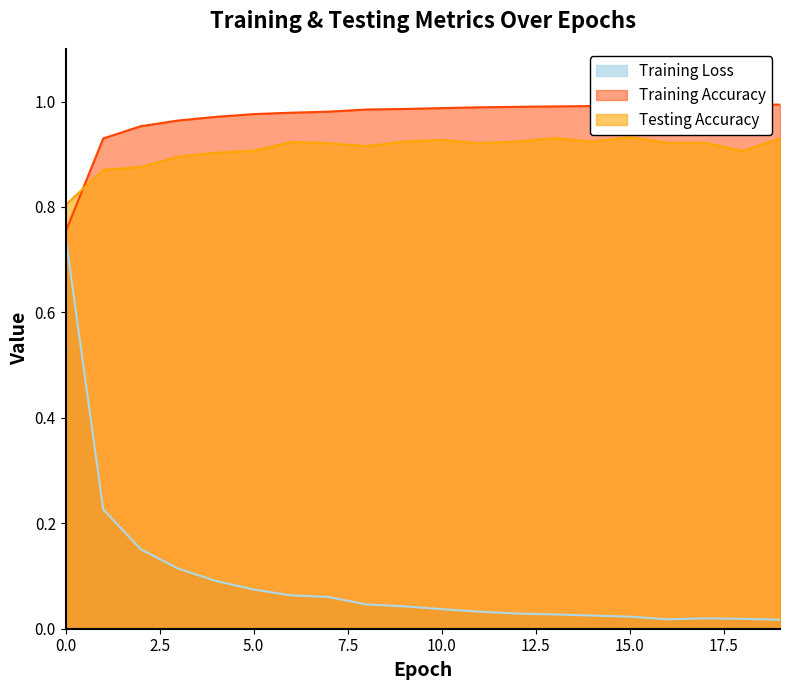

Count the number of categories in the chart.

20